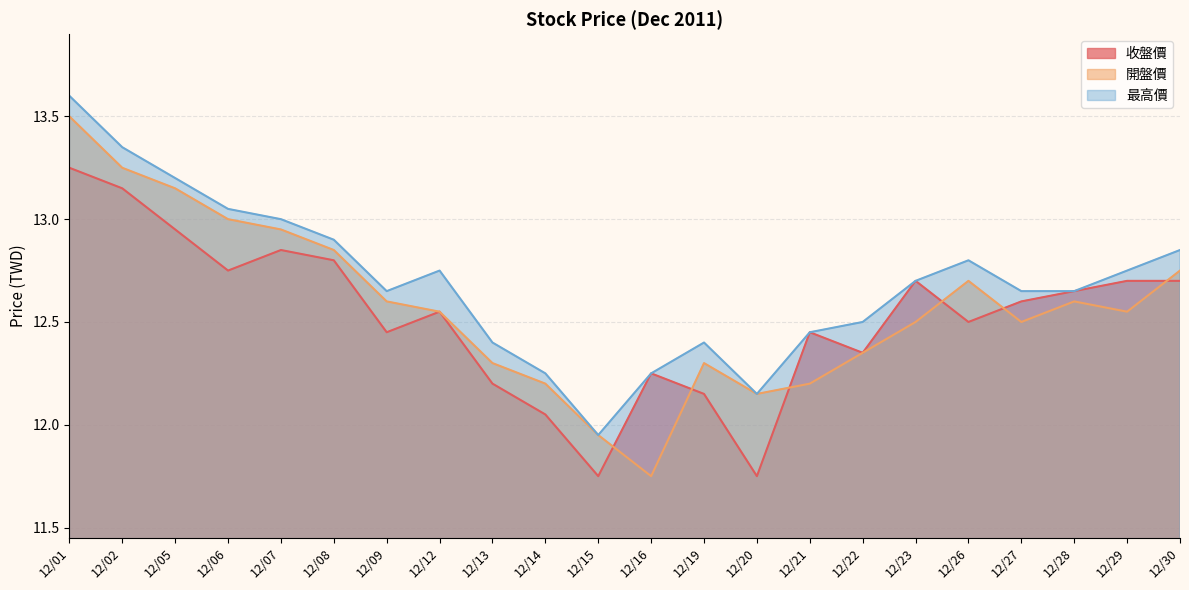

What is the value of the 收盤價 point at the 17th from the left?

12.7